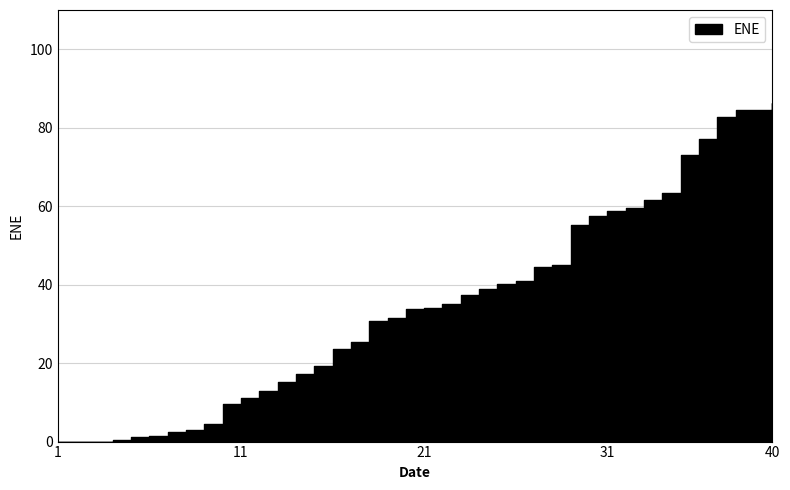

Reading left to right, transcribe all the data shown in this chart.

0.0	0.0	0.0	0.5	1.2	1.5	2.5	2.9	4.6	9.6	11.1	12.8	15.1	17.3	19.3	23.7	25.3	30.7	31.5	33.8	34.1	35.1	37.4	38.9	40.3	40.8	44.4	45.1	55.1	57.6	58.9	59.6	61.5	63.4	73.1	77.1	82.7	84.5	84.6	86.2